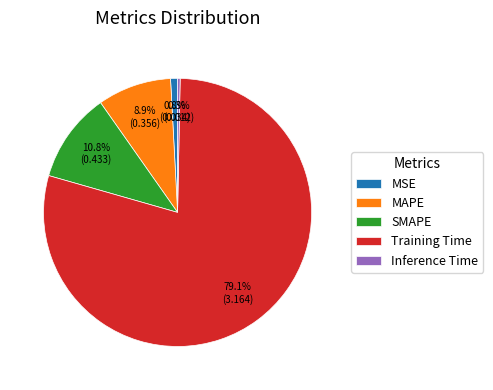

Rank the categories by value from lowest to highest.

Inference Time, MSE, MAPE, SMAPE, Training Time